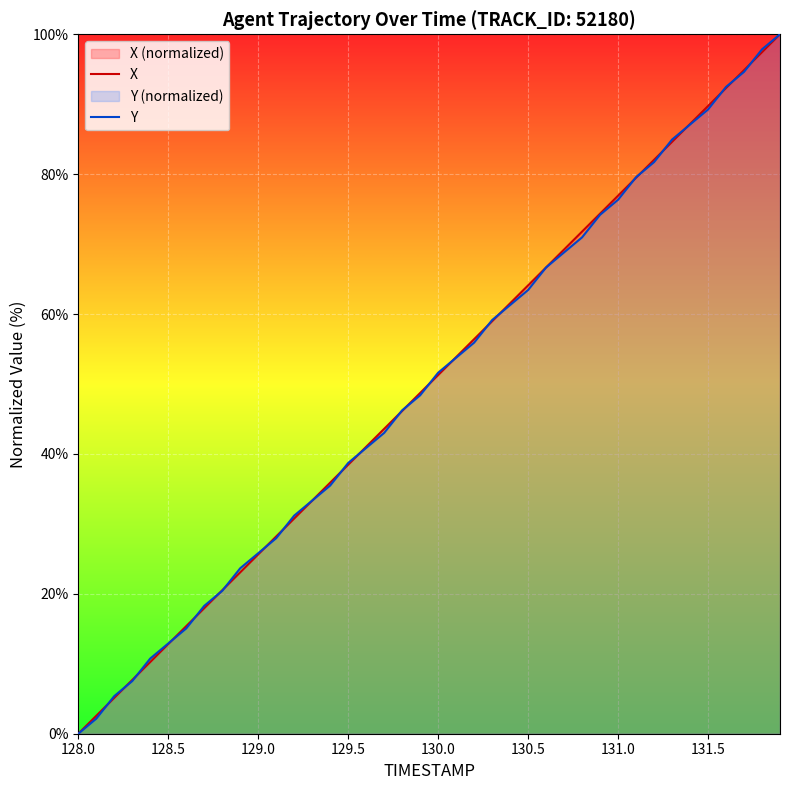

What is the maximum value for Y?

100.0